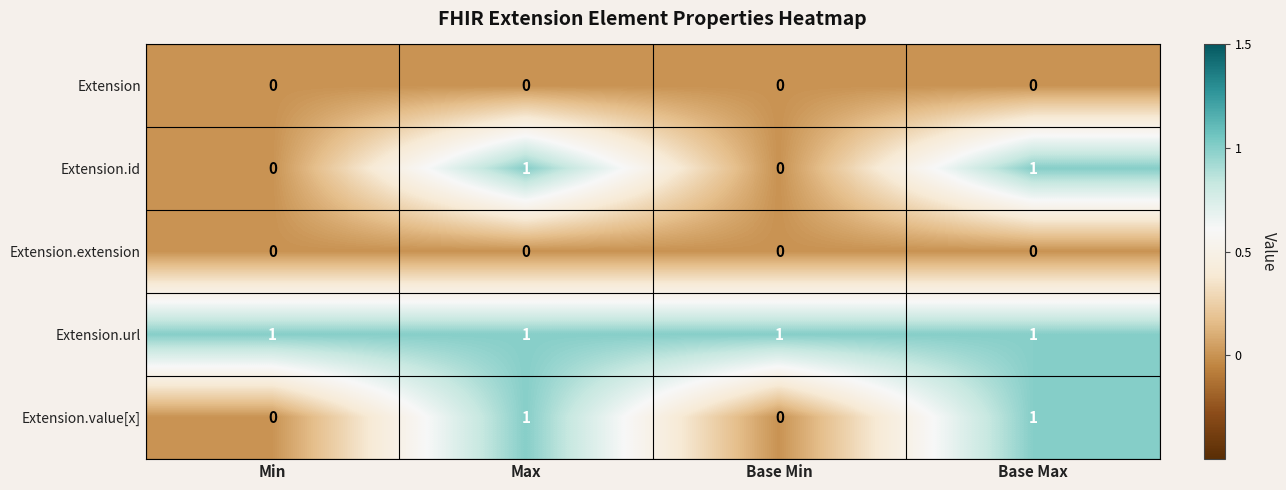

Which series has the largest total across all categories?

Extension.url